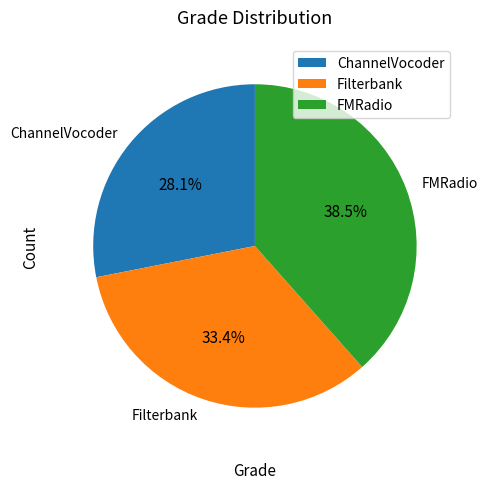

Is Filterbank the majority of the pie?

No